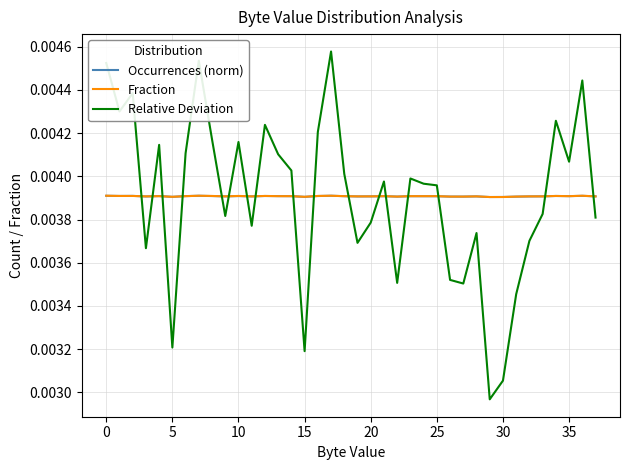

Which series has the widest spread of values?

Relative Deviation